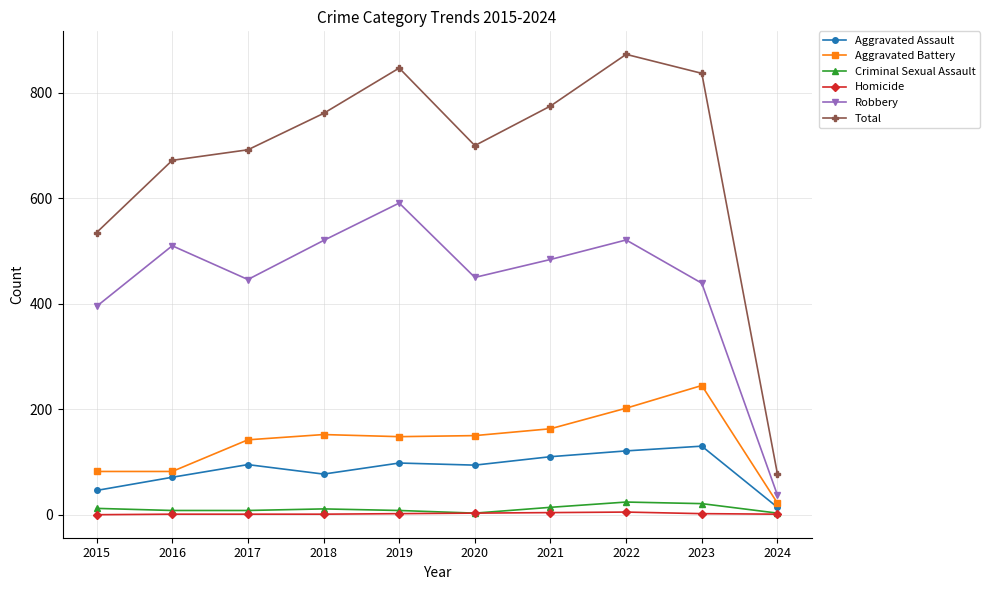

What is the average value of the Total series?

677